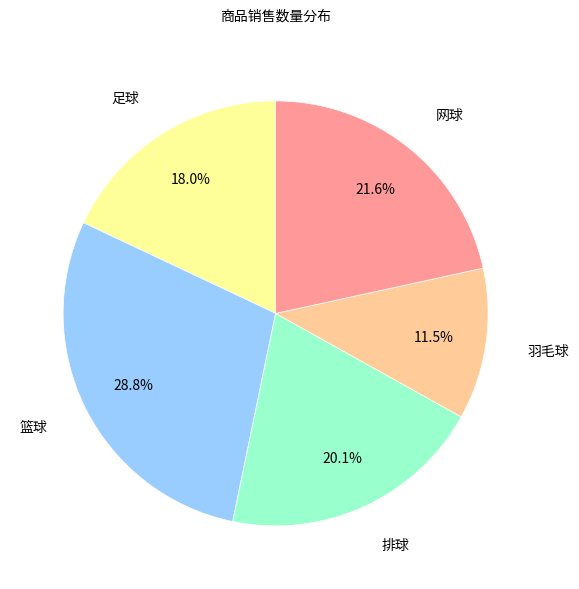

How many segments does this pie chart have?

5